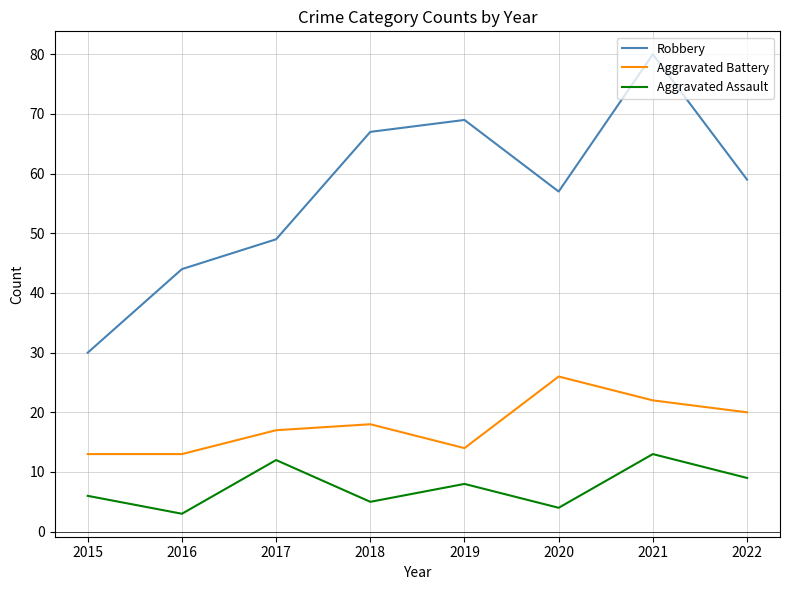

True or false: Robbery and Aggravated Assault cross at least once.

False